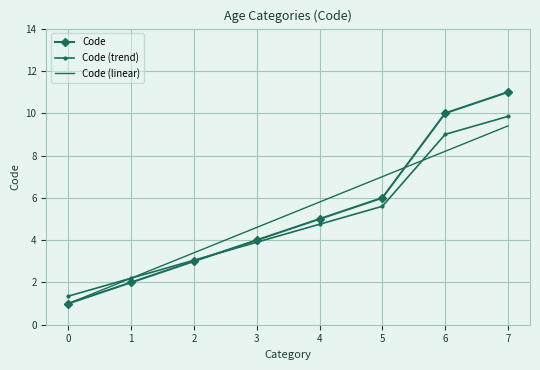

True or false: Code (linear) and Code (trend) intersect in this chart.

True